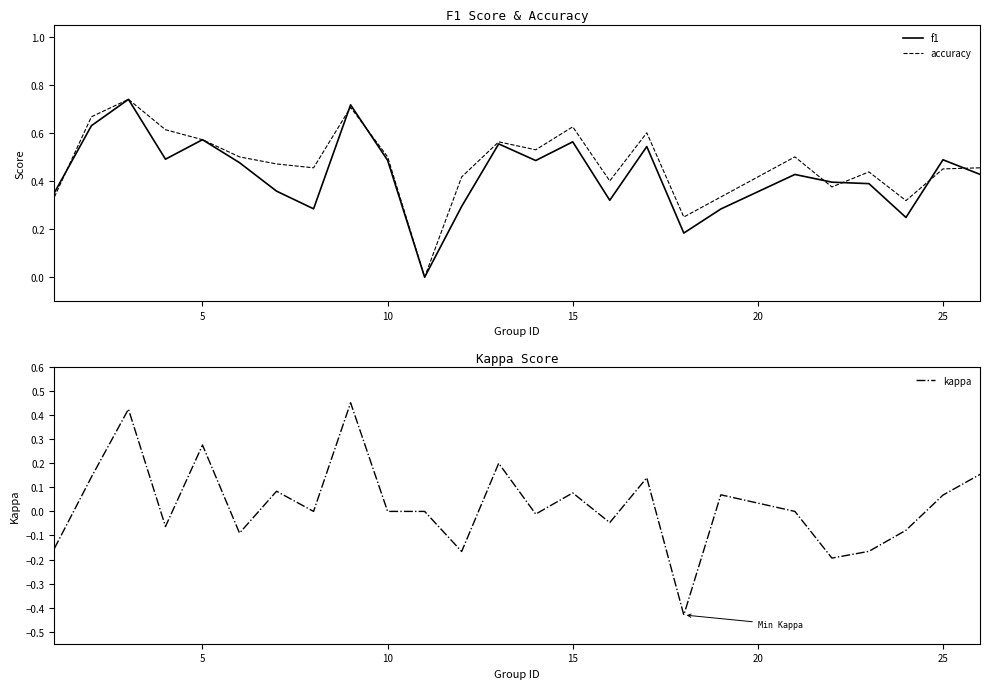

Which series changed the most between 10 and 20?

f1